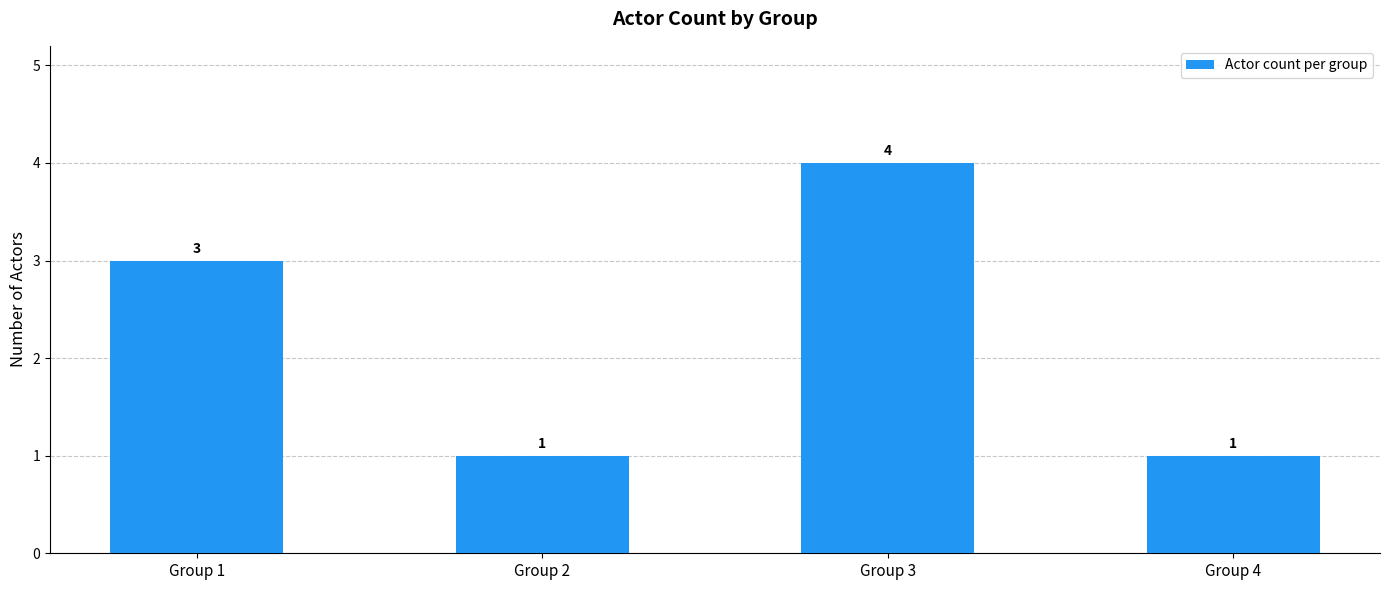

Is it true that the value at Group 1 is 3?

True